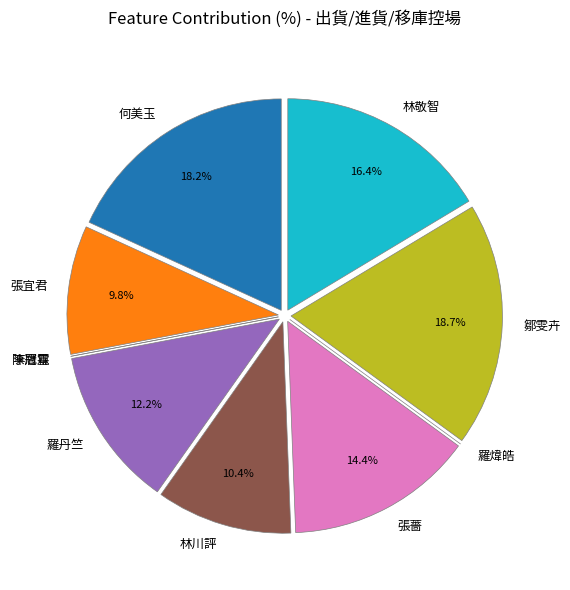

How much of the chart is everything except 張宜君?

90.2%